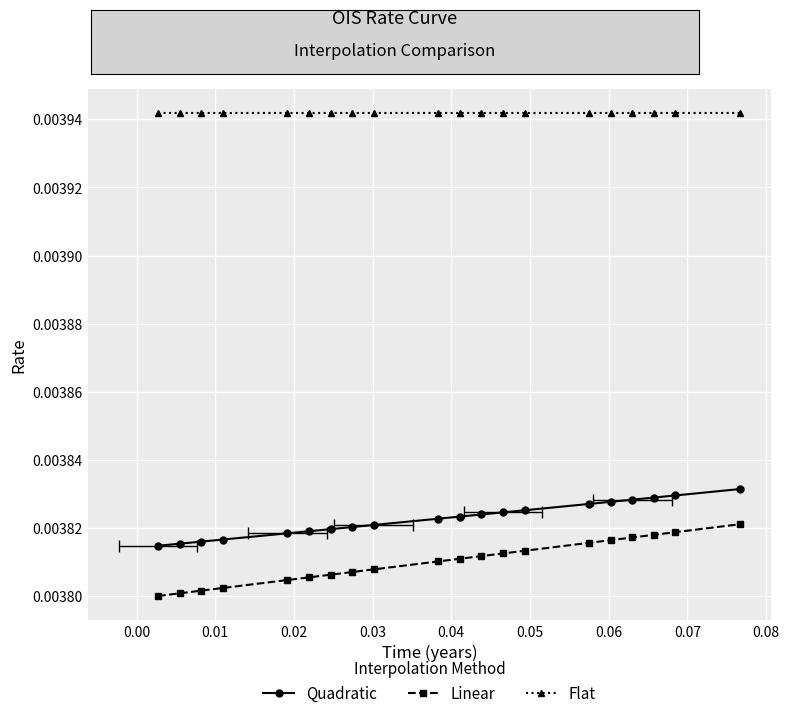

The Flat series shows 0.0 at 0.00. True or false?

False